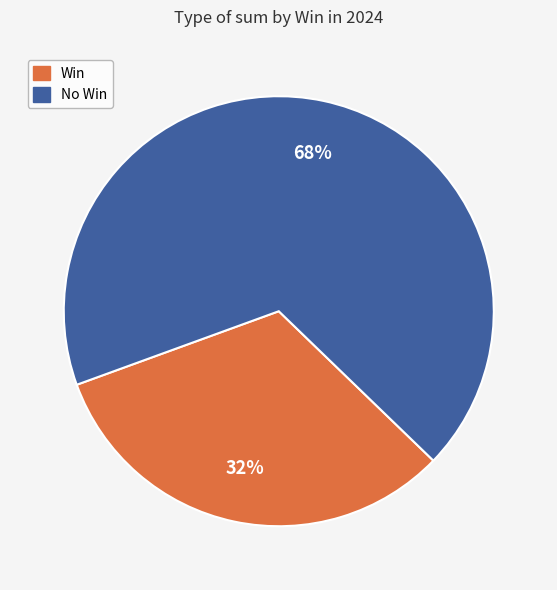

What is the smallest slice in the pie chart?

Win